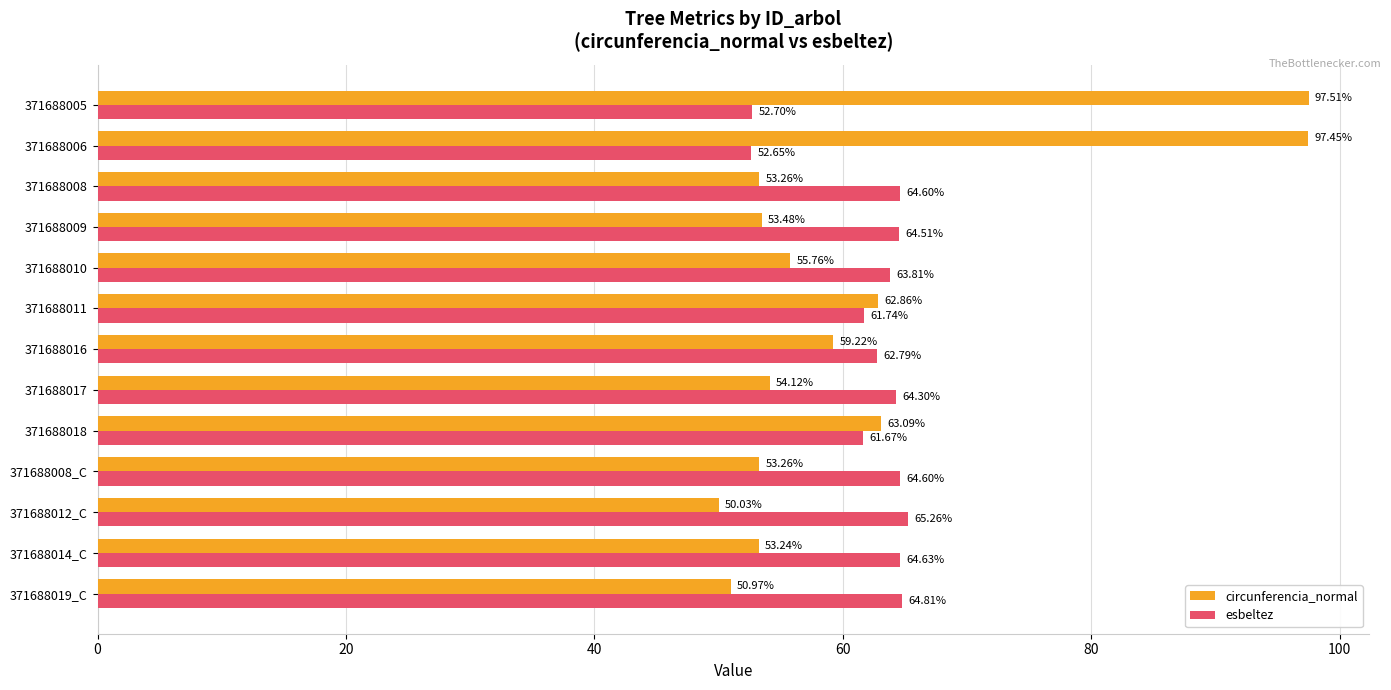

What is the sum of all esbeltez values?

808.1